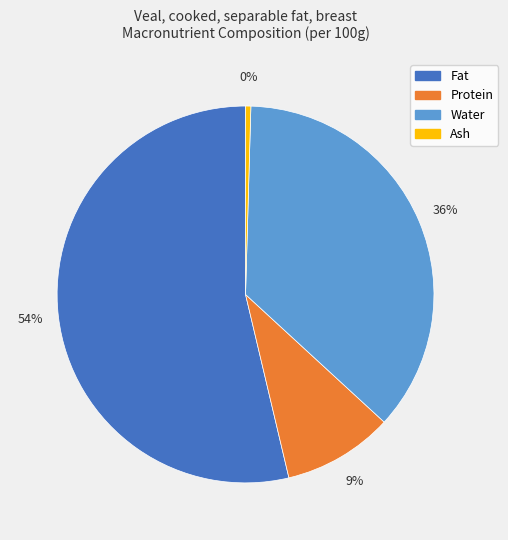

Is there any slice that represents more than half of the pie?

Yes